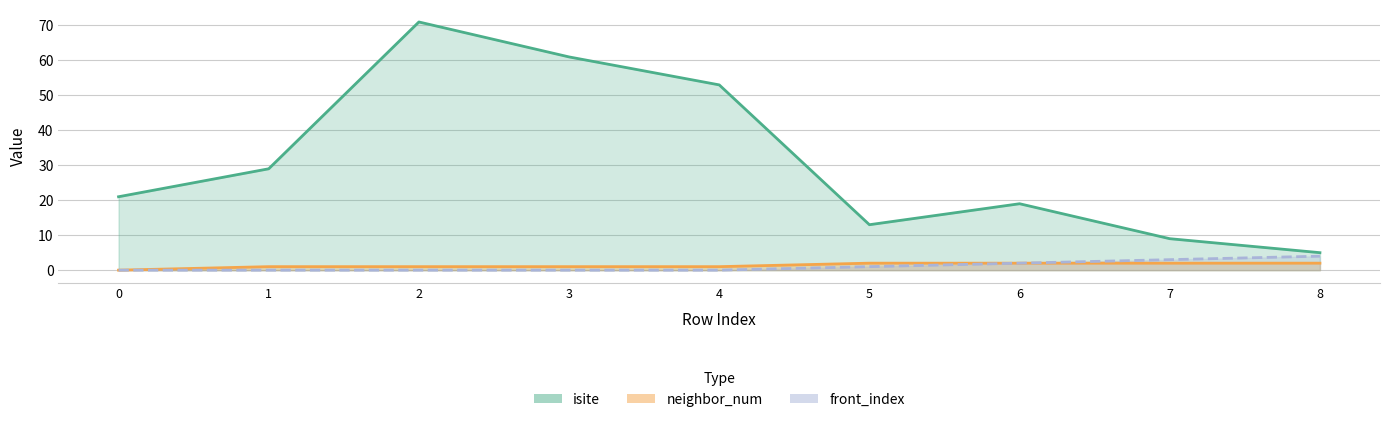

What is the value of the front_index point at the 9th from the left?

4